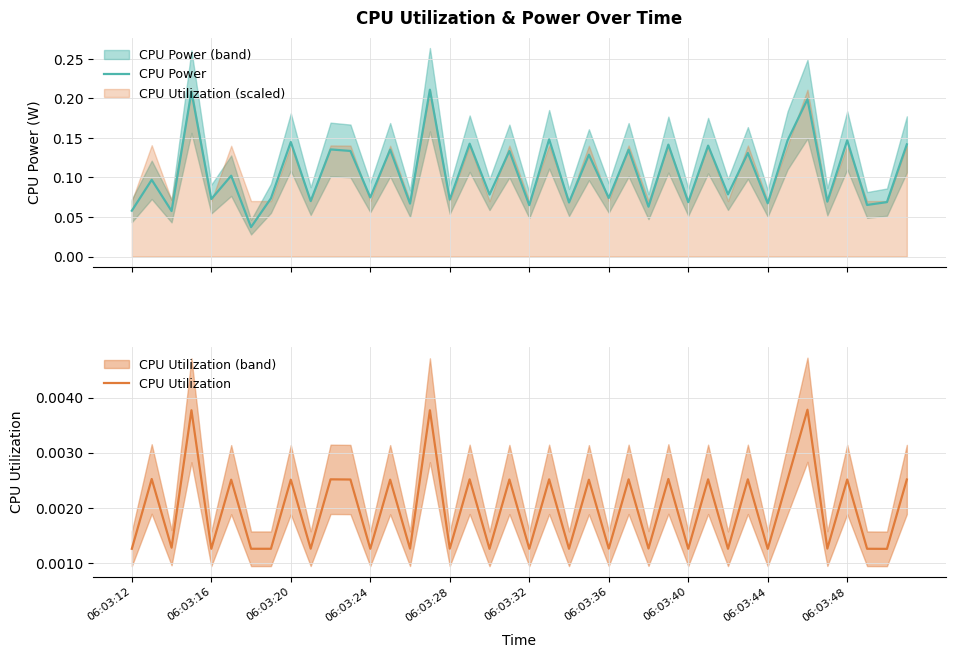

Which series changed the most between 06:03:36 and 36?

CPU Power